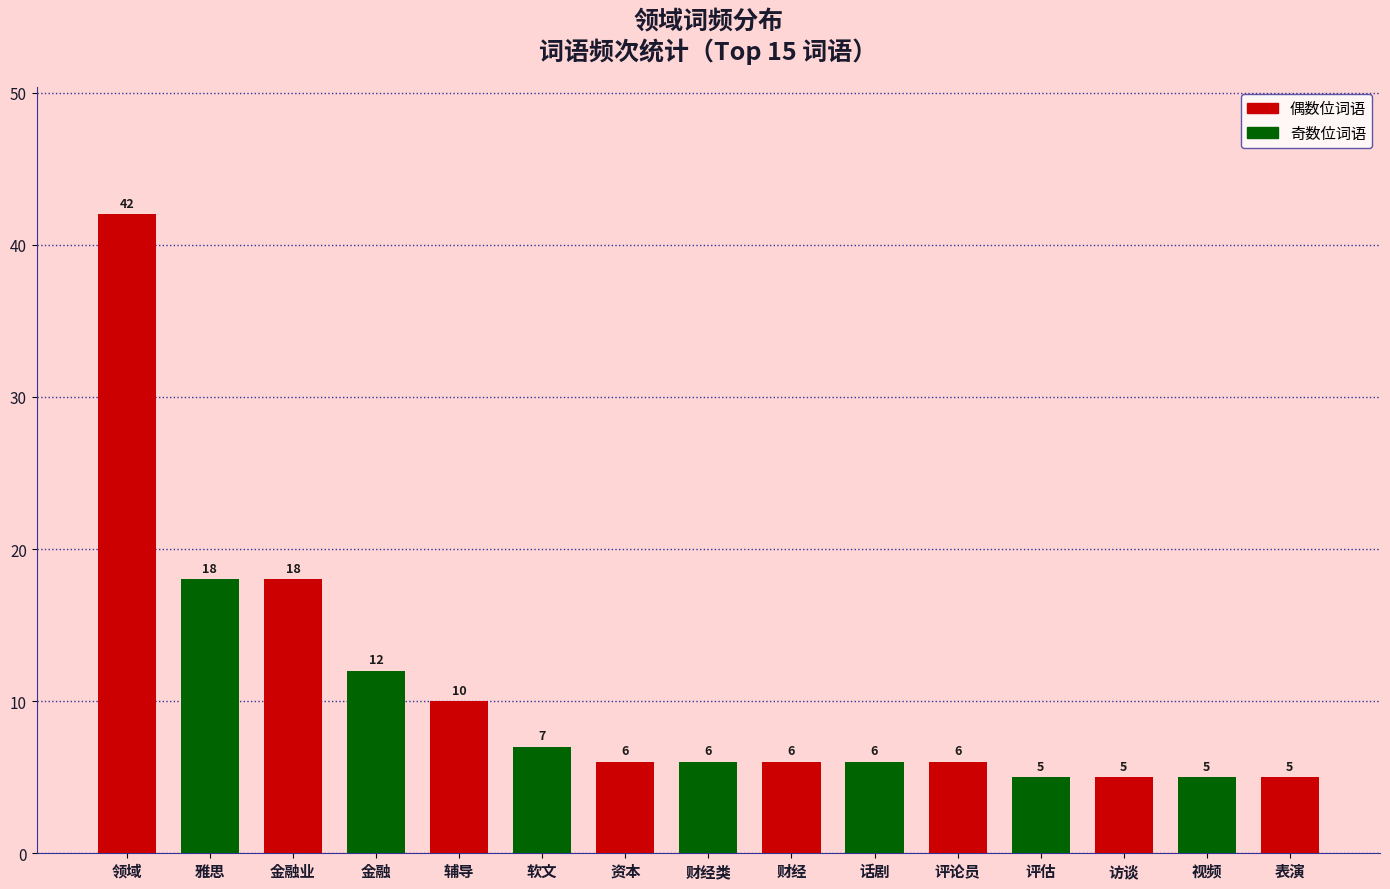

Is it true that the value at 视频 is 8?

False